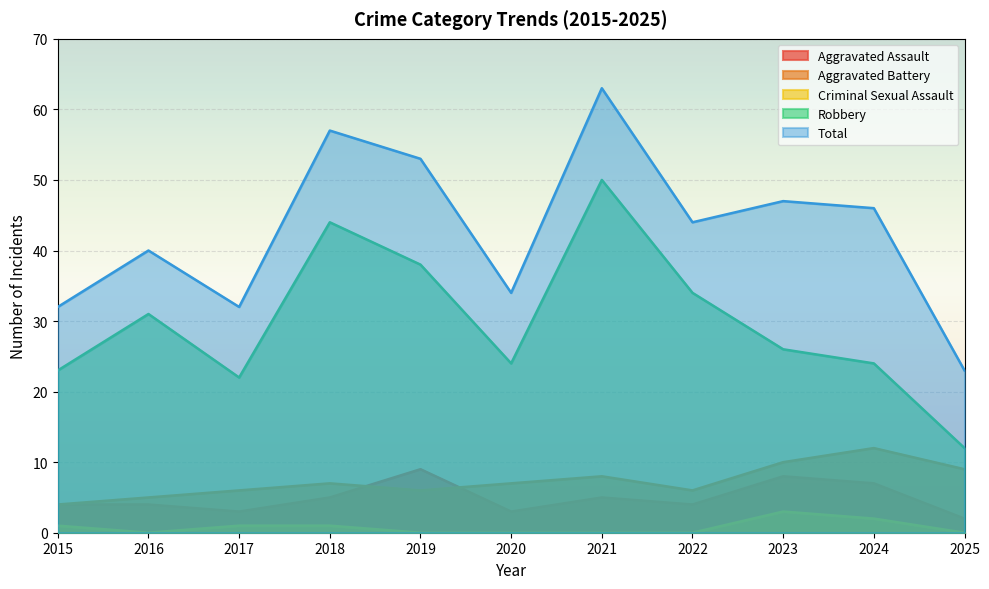

In Robbery, how many points are higher than both neighbors (excluding endpoints)?

3